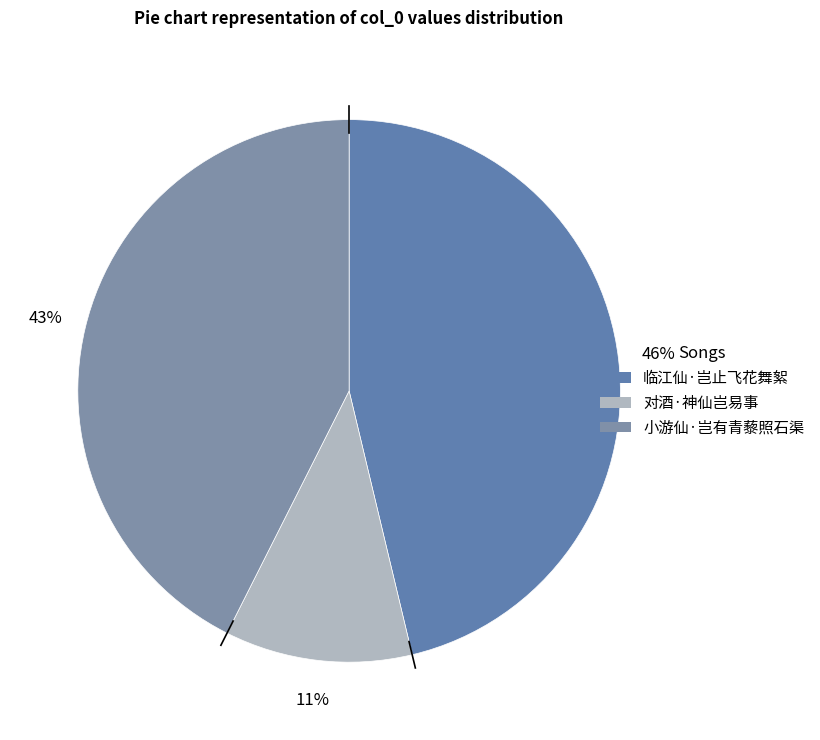

Rank the categories by value from lowest to highest.

对酒·神仙岂易事, 小游仙·岂有青藜照石渠, 临江仙·岂止飞花舞絮